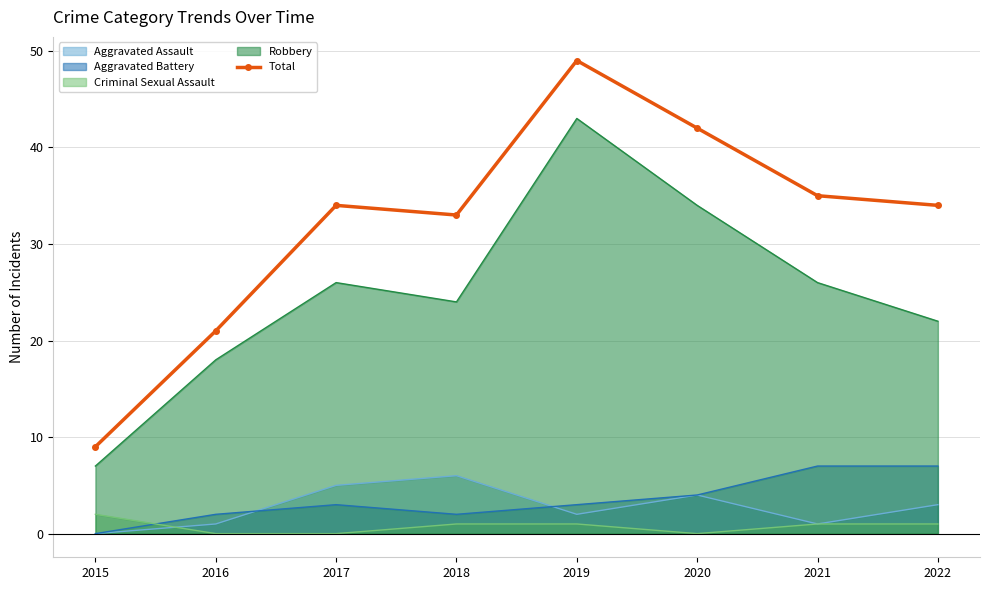

List the labels in order of value, smallest first.

2015, 2016, 2018, 2017, 2022, 2021, 2020, 2019